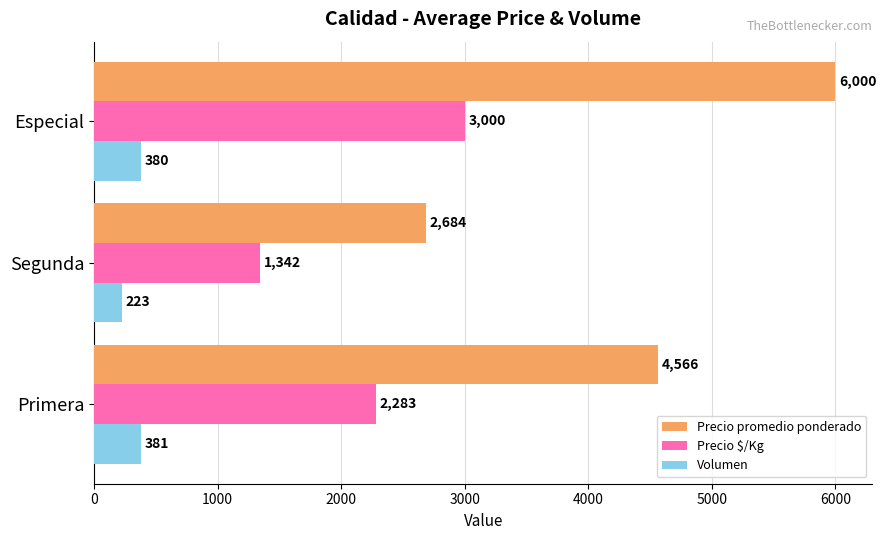

Which series has the largest range (max minus min)?

Precio promedio ponderado